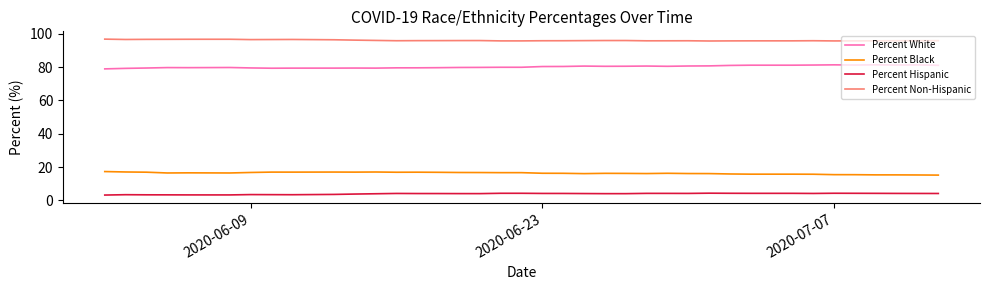

True or false: Percent Non-Hispanic and Percent Hispanic cross at least once.

False